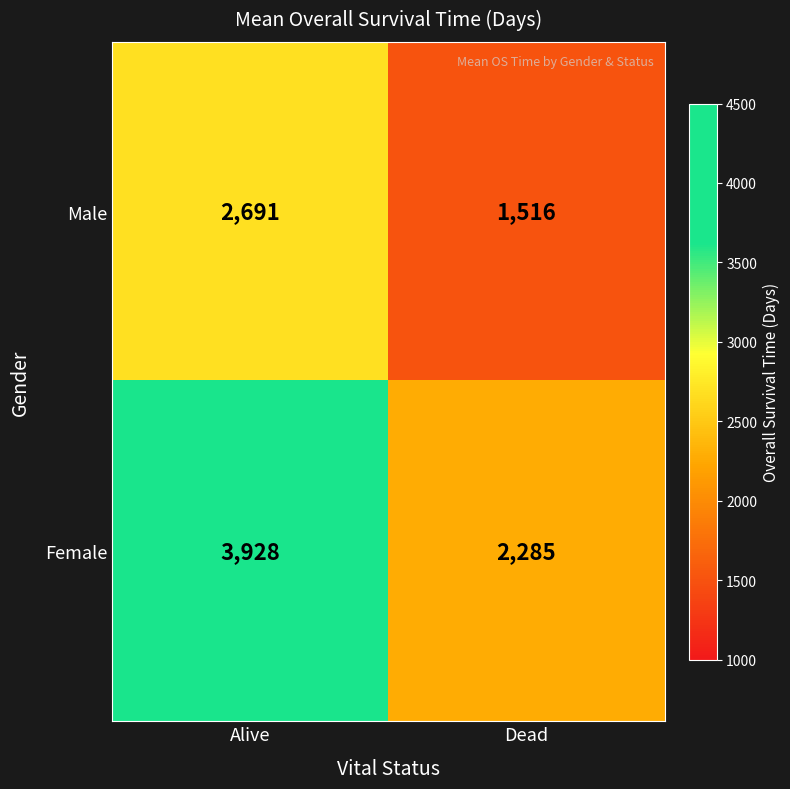

Which label corresponds to the largest value in the chart?

Alive